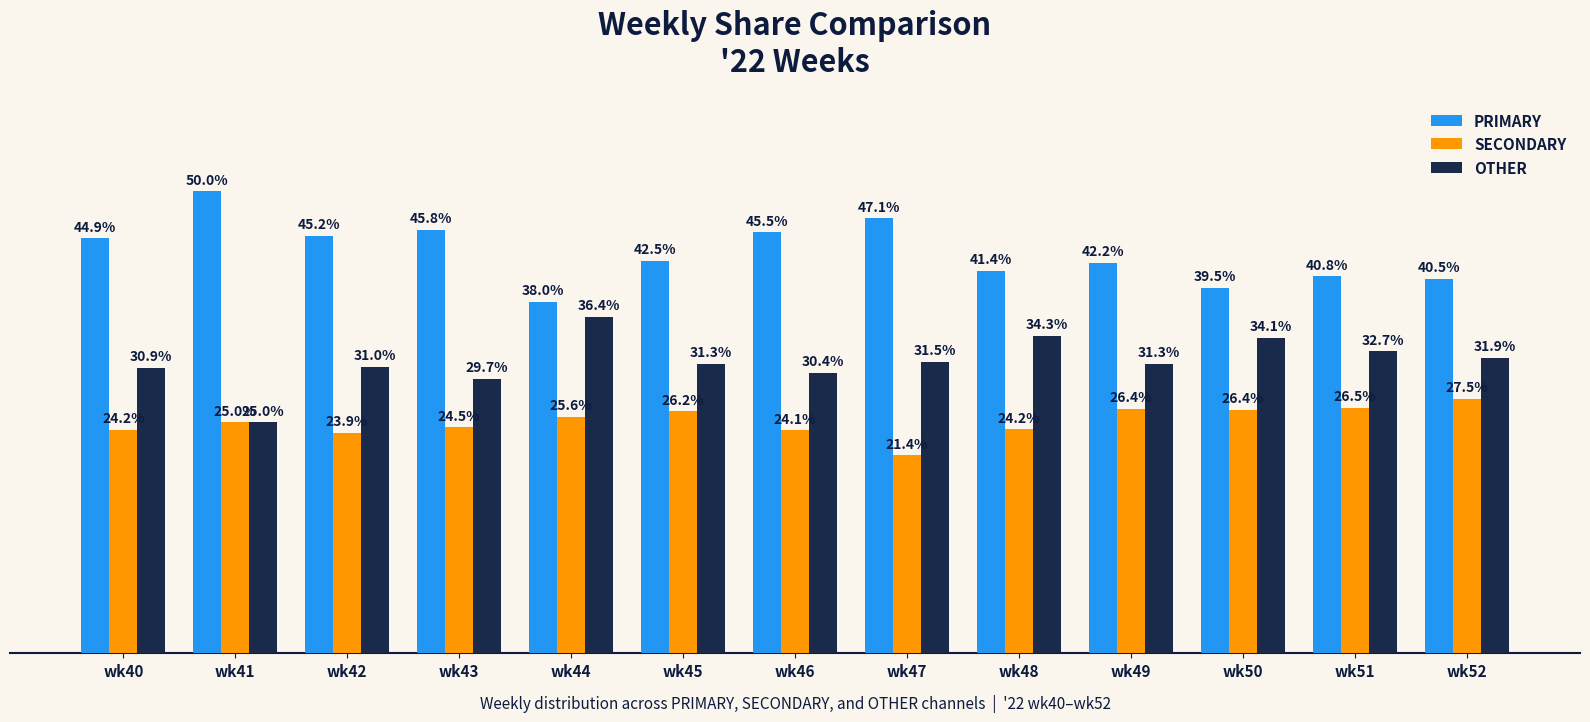

Is the value of OTHER at wk45 greater than the value of PRIMARY at wk51?

No